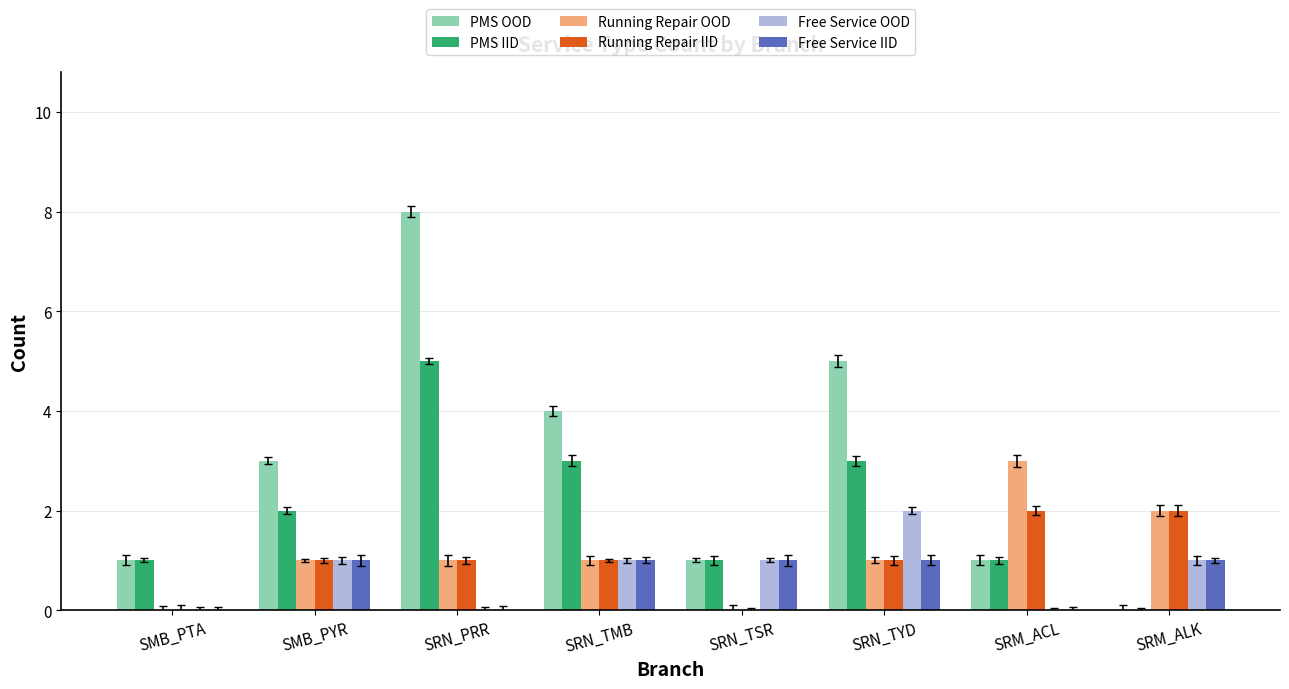

Reading left to right, list all the values displayed in this chart.

PMS OOD: SMB_PTA=1	SMB_PYR=3	SRN_PRR=8	SRN_TMB=4	SRN_TSR=1	SRN_TYD=5	SRM_ACL=1	SRM_ALK=0
PMS IID: SMB_PTA=1	SMB_PYR=2	SRN_PRR=5	SRN_TMB=3	SRN_TSR=1	SRN_TYD=3	SRM_ACL=1	SRM_ALK=0
Running Repair OOD: SMB_PTA=0	SMB_PYR=1	SRN_PRR=1	SRN_TMB=1	SRN_TSR=0	SRN_TYD=1	SRM_ACL=3	SRM_ALK=2
Running Repair IID: SMB_PTA=0	SMB_PYR=1	SRN_PRR=1	SRN_TMB=1	SRN_TSR=0	SRN_TYD=1	SRM_ACL=2	SRM_ALK=2
Free Service OOD: SMB_PTA=0	SMB_PYR=1	SRN_PRR=0	SRN_TMB=1	SRN_TSR=1	SRN_TYD=2	SRM_ACL=0	SRM_ALK=1
Free Service IID: SMB_PTA=0	SMB_PYR=1	SRN_PRR=0	SRN_TMB=1	SRN_TSR=1	SRN_TYD=1	SRM_ACL=0	SRM_ALK=1